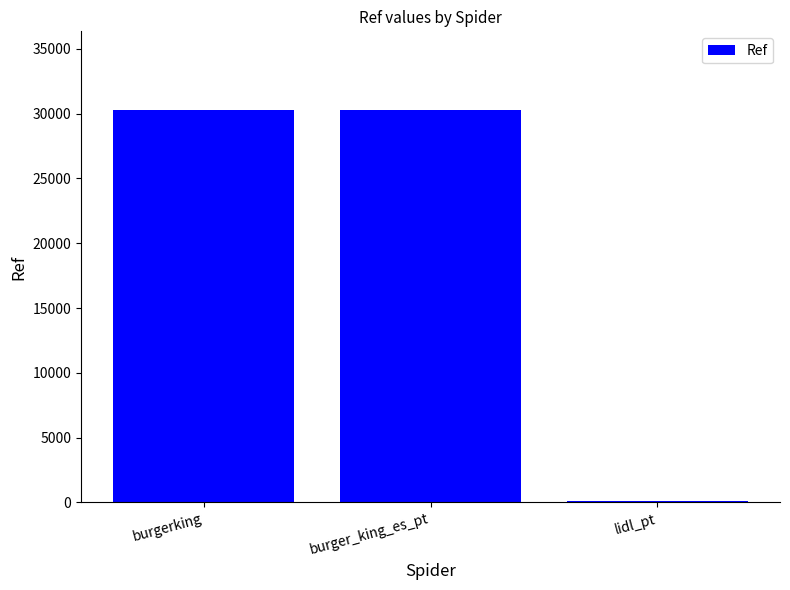

What is the label of the 3rd bar from the left?

lidl_pt